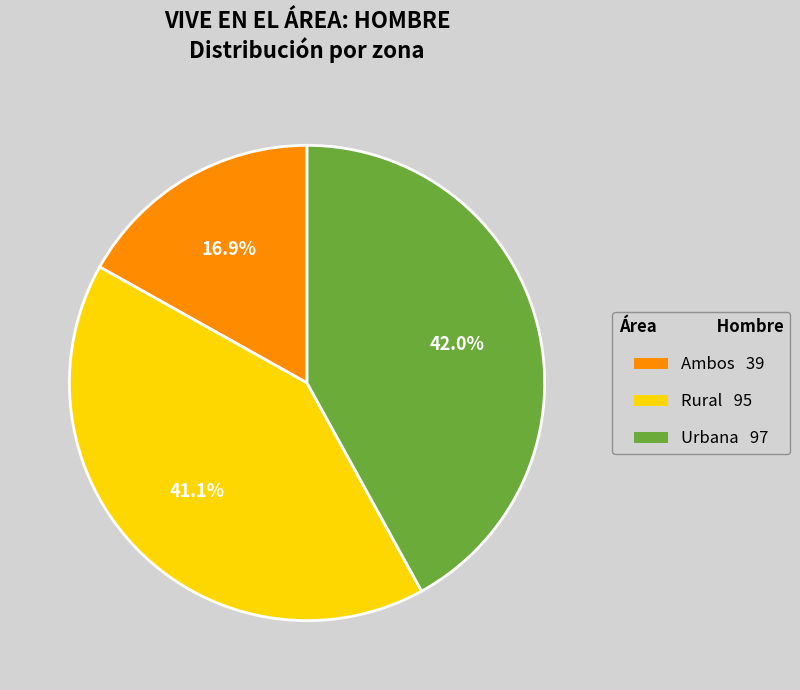

What is the largest slice in the pie chart?

Urbana